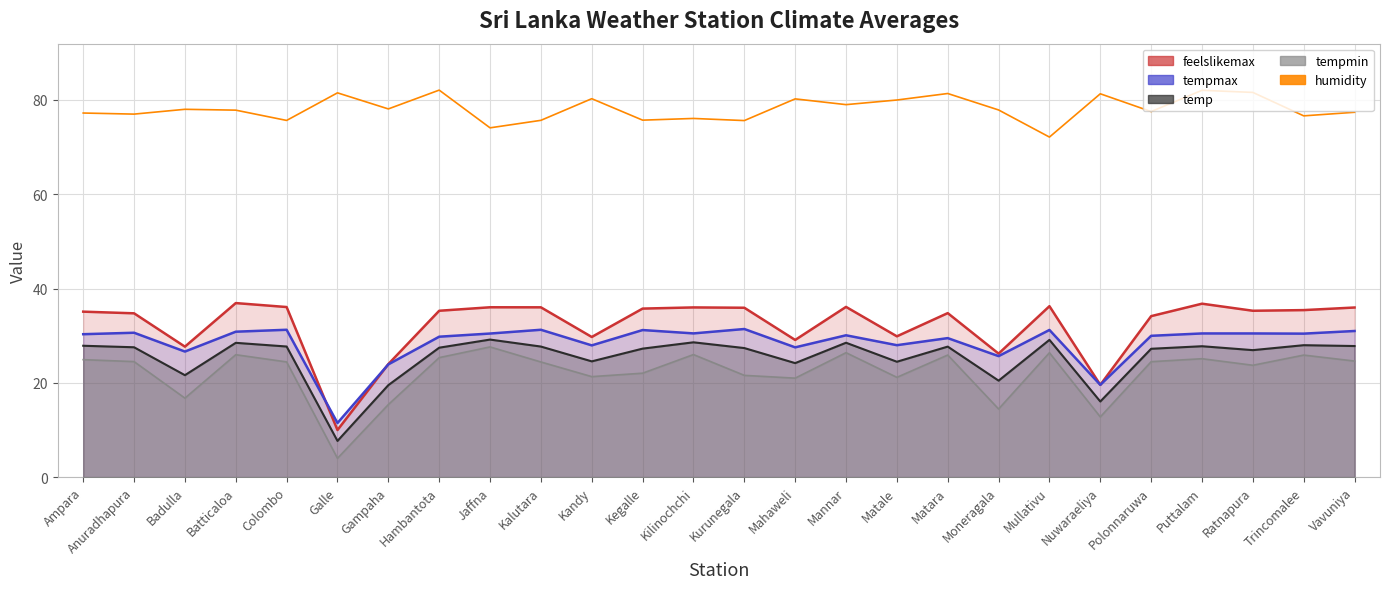

How many lines are shown in the chart?

1